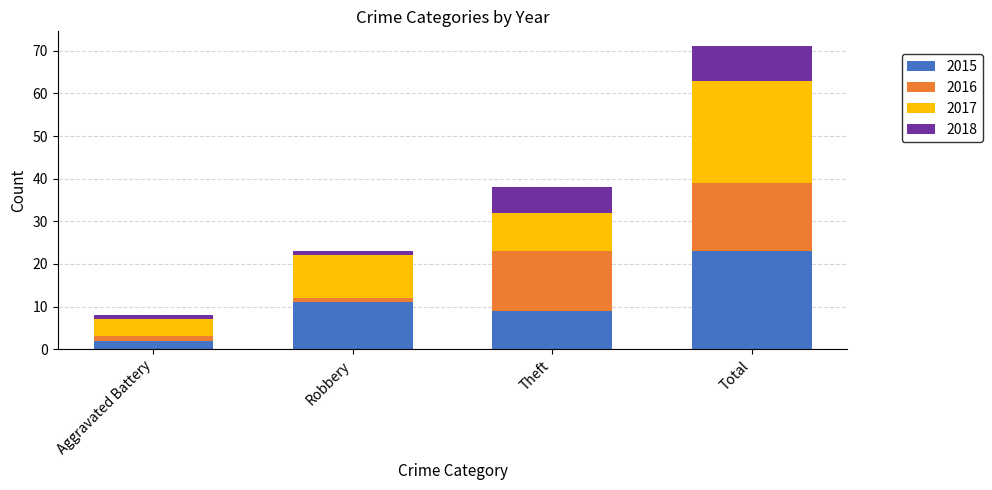

What is the sum of all 2015 values?

45